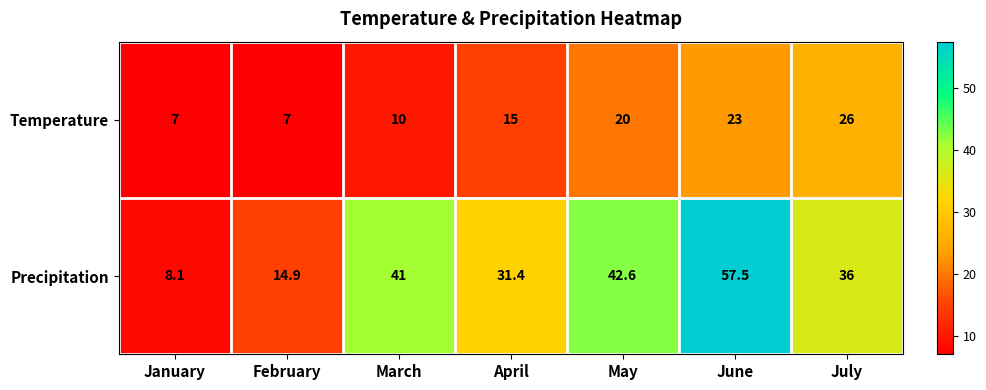

What is the total value across all series at July?

62.0